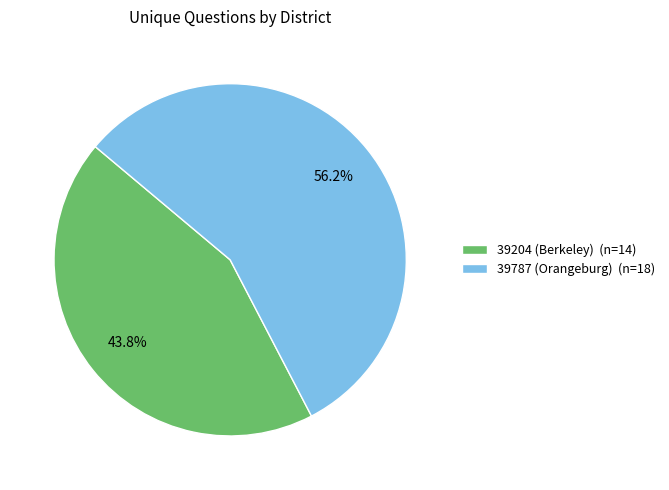

How many slices are in this pie chart?

2